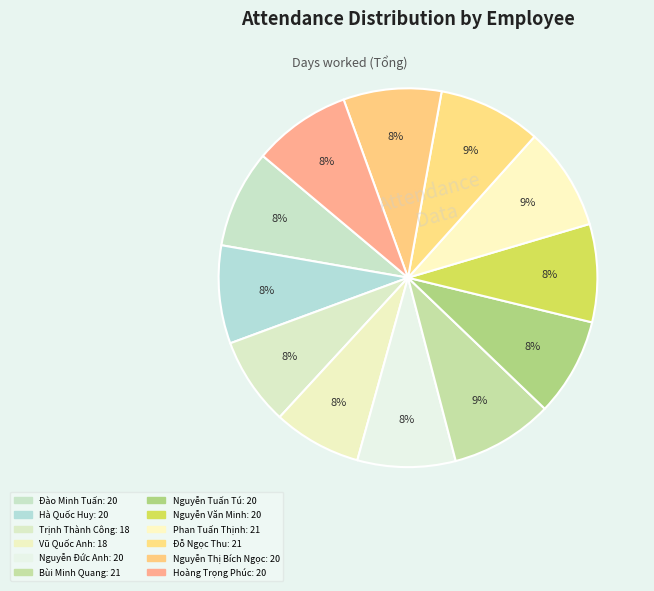

Rank the categories by value from highest to lowest.

Bùi Minh Quang, Phan Tuấn Thịnh, Đỗ Ngọc Thu, Đào Minh Tuấn, Hà Quốc Huy, Nguyễn Đức Anh, Nguyễn Tuấn Tú, Nguyễn Văn Minh, Nguyễn Thị Bích Ngọc, Hoàng Trọng Phúc, Trịnh Thành Công, Vũ Quốc Anh